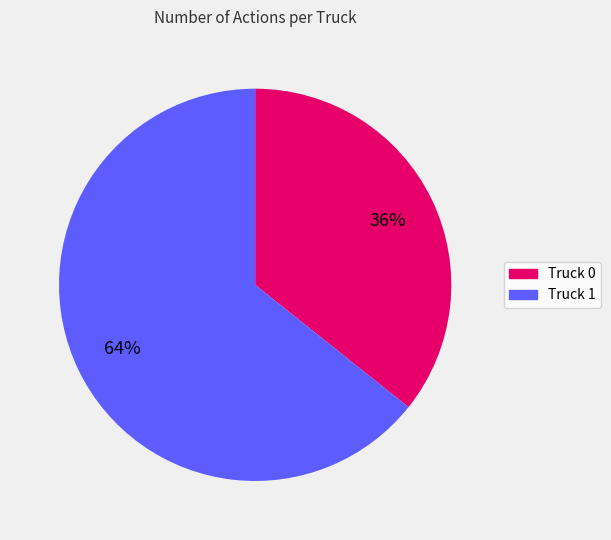

What is the largest slice in the pie chart?

Truck 1